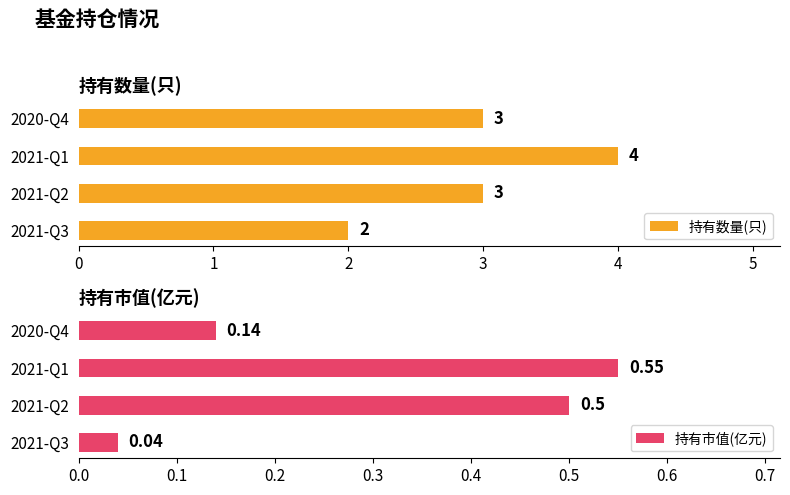

Are the bars horizontal?

Yes